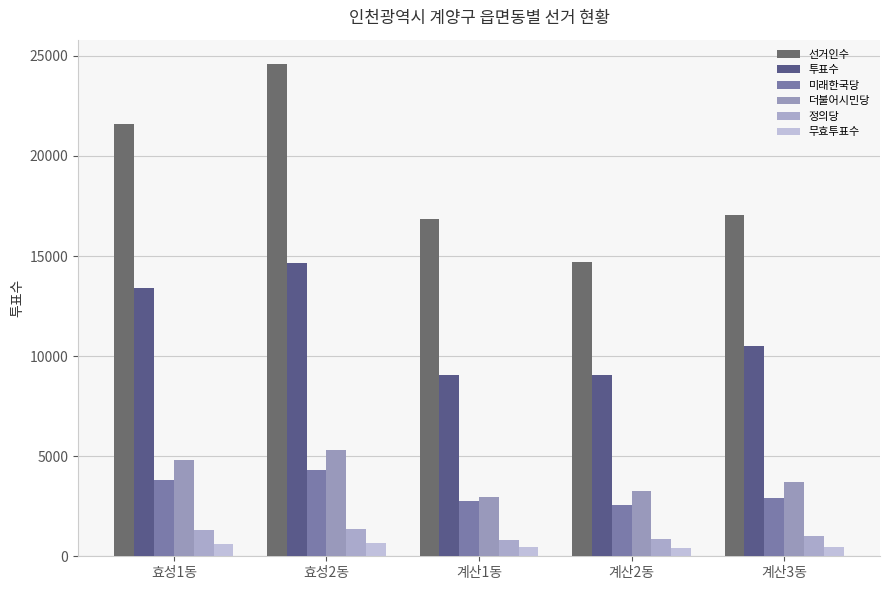

What are all the series names shown in the legend?

선거인수, 투표수, 미래한국당, 더불어시민당, 정의당, 무효투표수